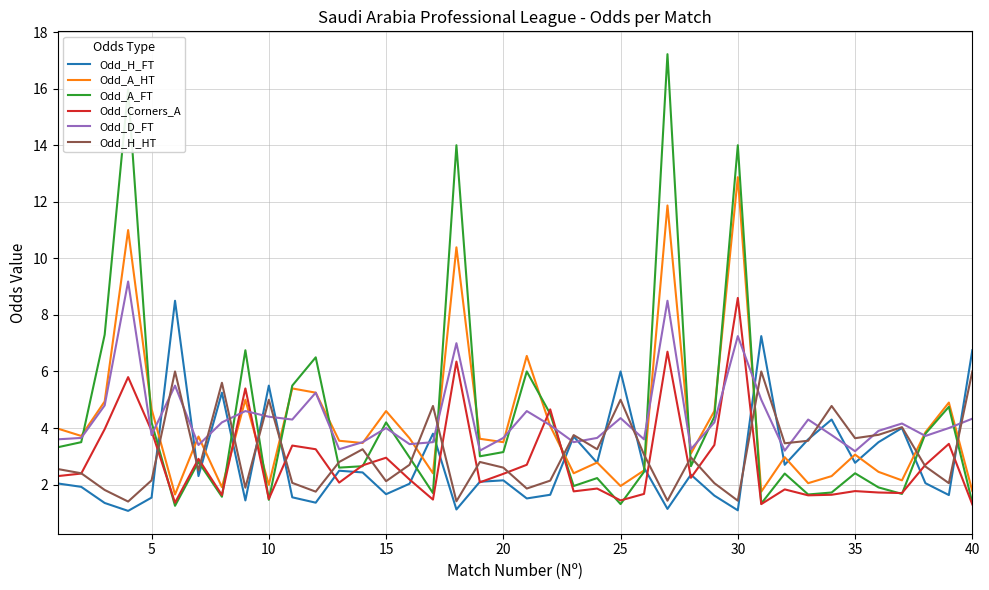

True or false: Odd_A_FT and Odd_H_FT cross at least once.

True